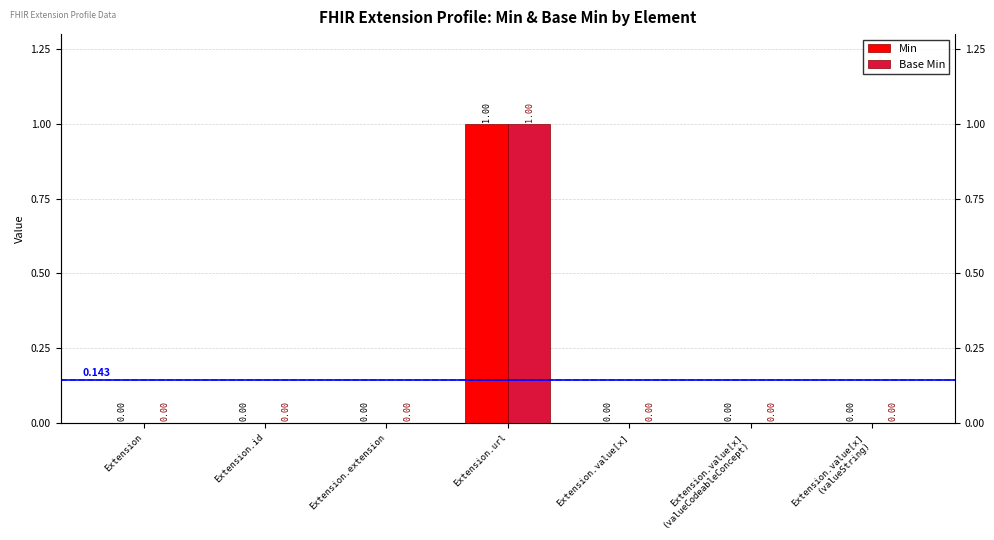

Reading left to right, what are all the values shown in this chart?

Min: Extension=0	Extension.id=0	Extension.extension=0	Extension.url=1	Extension.value[x]=0	Extension.value[x]
(valueCodeableConcept)=0	Extension.value[x]
(valueString)=0
Base Min: Extension=0	Extension.id=0	Extension.extension=0	Extension.url=1	Extension.value[x]=0	Extension.value[x]
(valueCodeableConcept)=0	Extension.value[x]
(valueString)=0